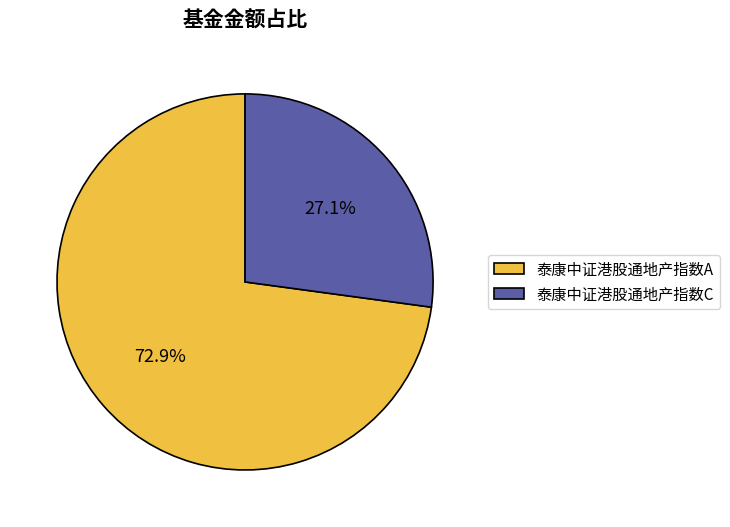

To the nearest percent, what portion does 泰康中证港股通地产指数C represent?

27%